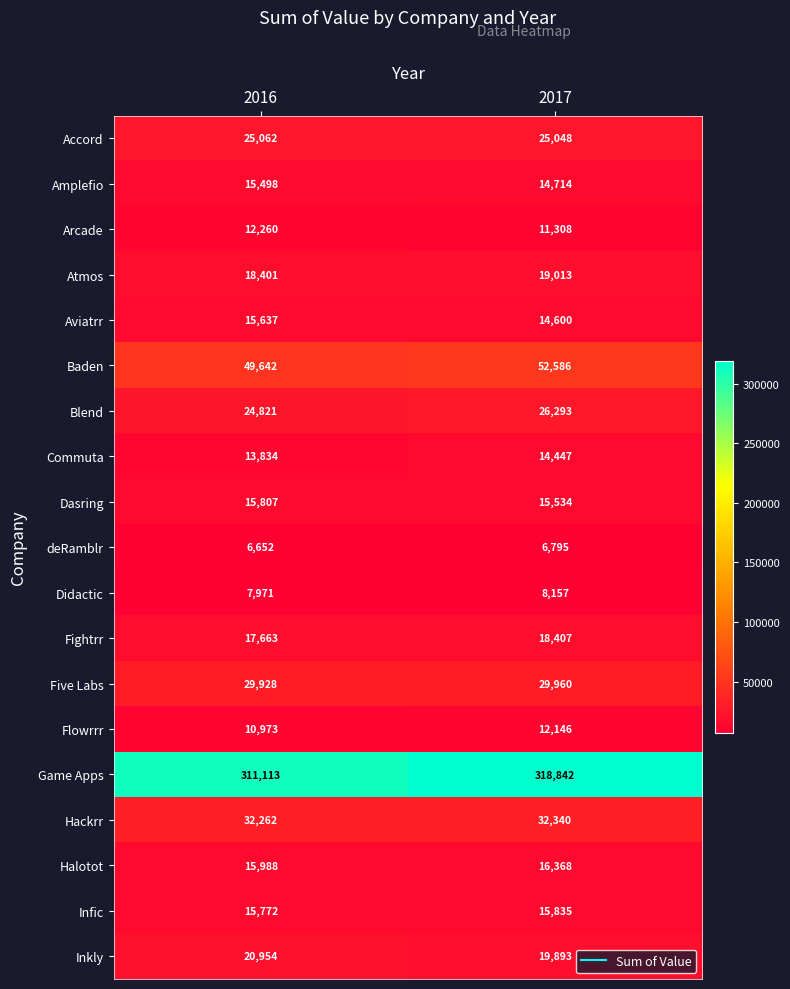

Between 2016 and 2017, which series saw the biggest shift?

Game Apps